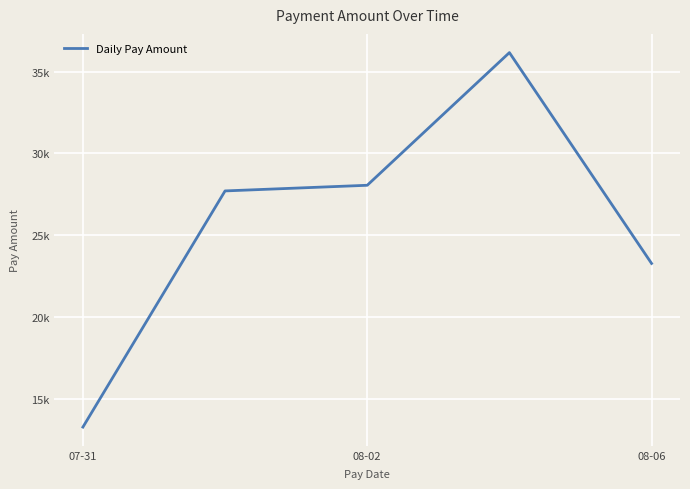

Which category has the lowest value across all series?

07-31